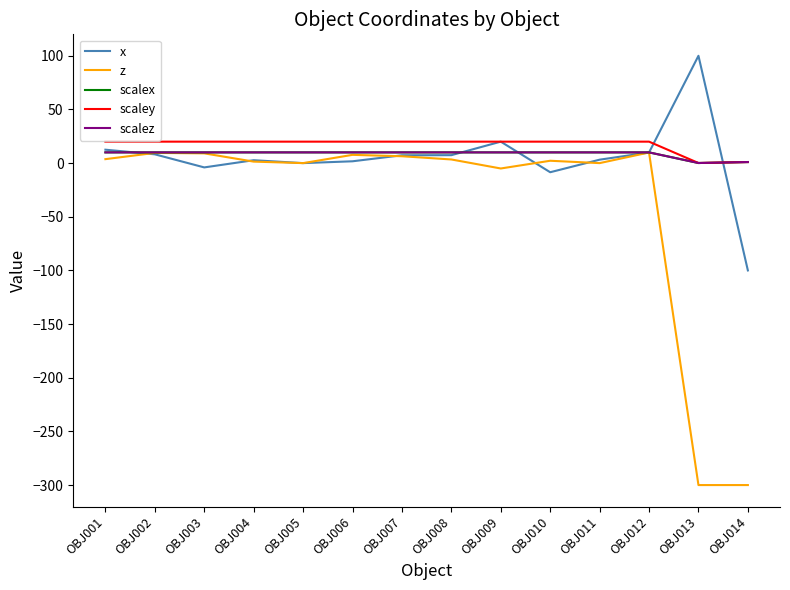

Does the chart have visible grid lines?

No